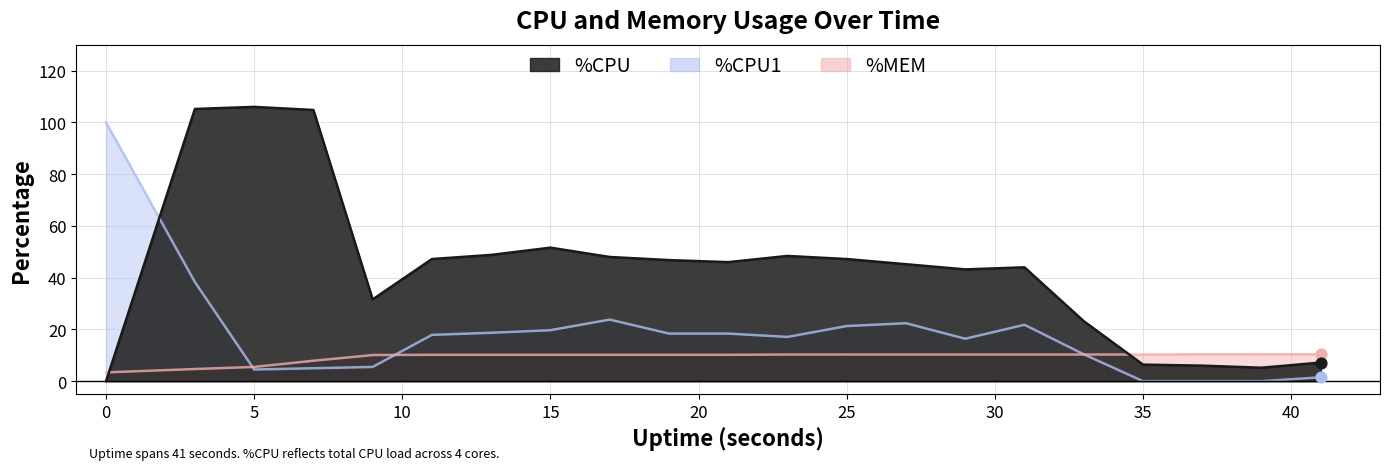

Which series has the widest spread of Y values?

%CPU